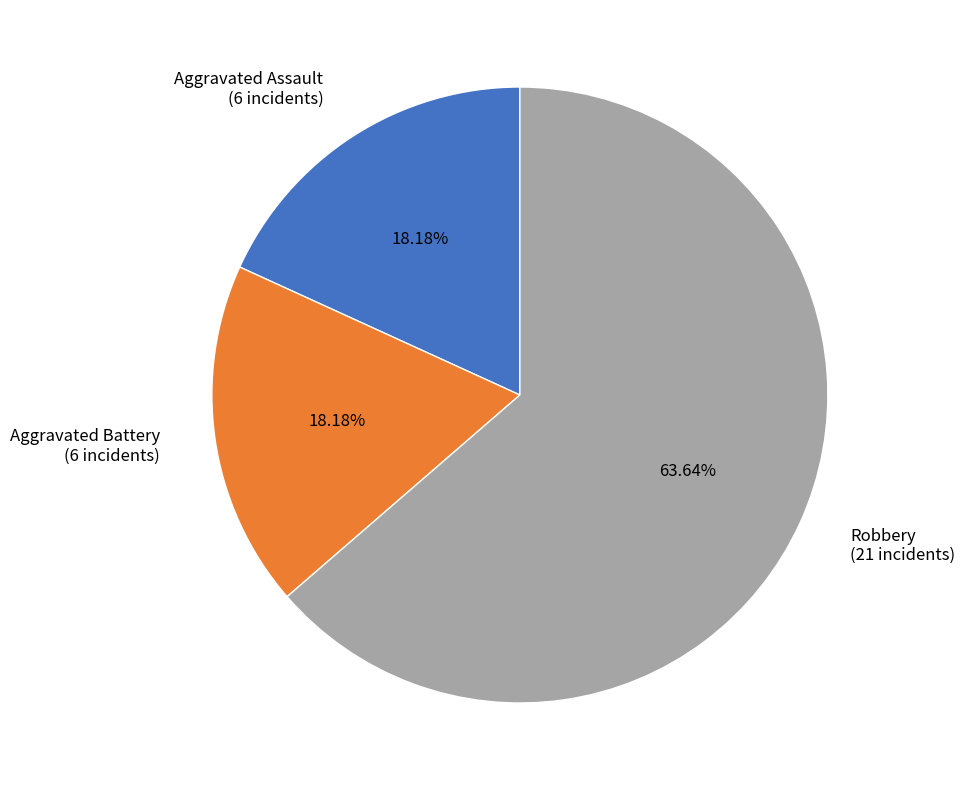

What is the ratio of the value at Aggravated Assault to the value at Aggravated Battery?

1.0